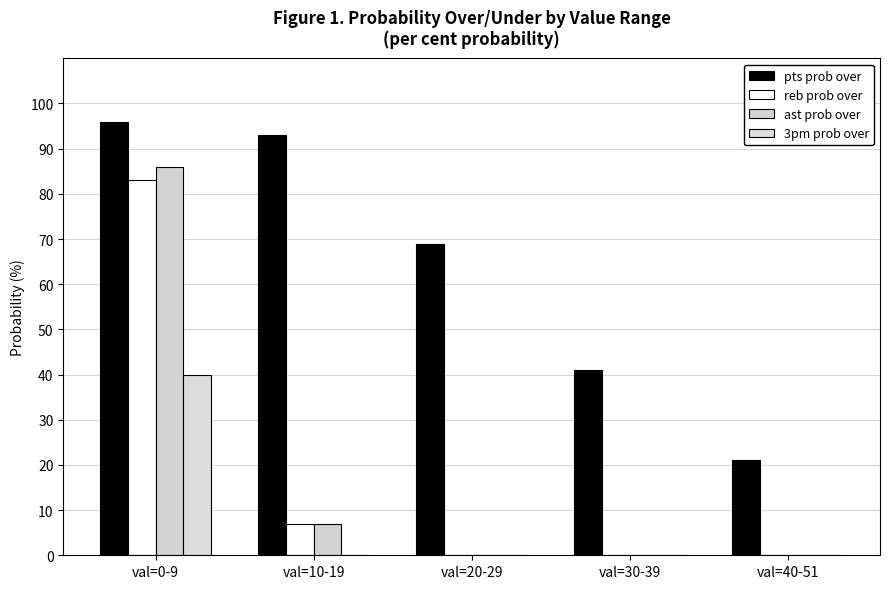

Where does the pts prob over series first go above 69?

val=0-9